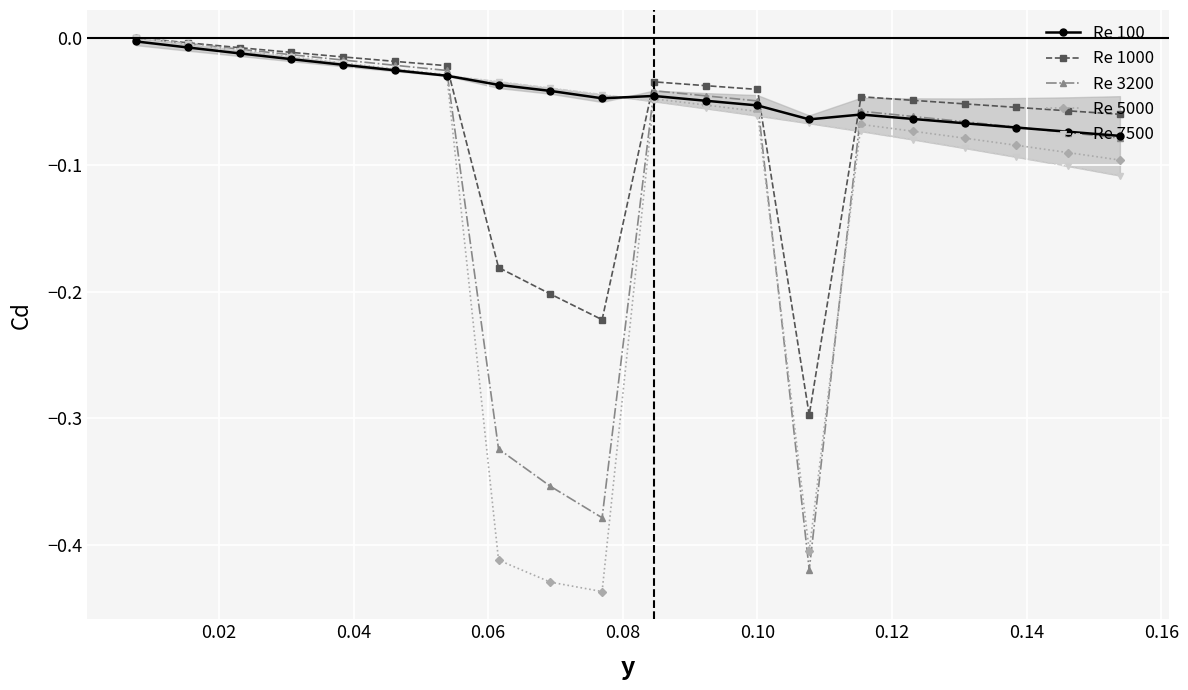

What is the smallest value displayed?

-0.4